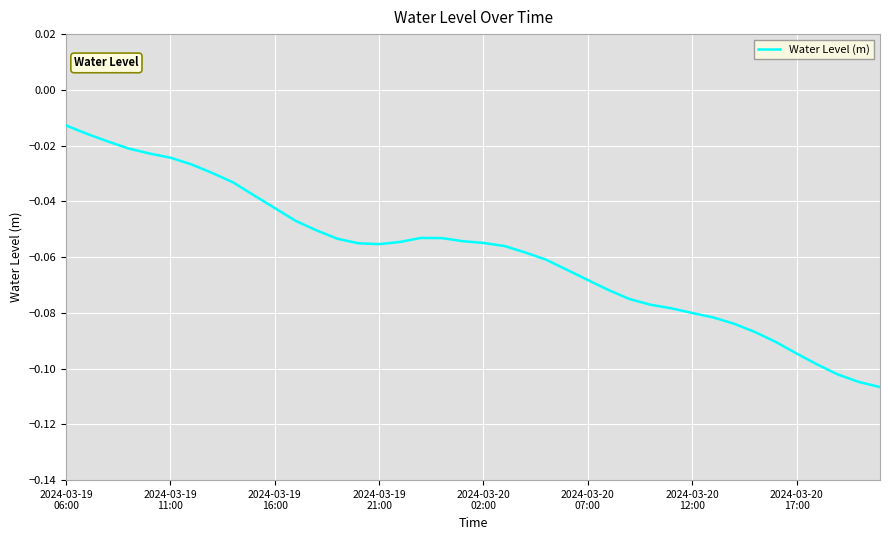

At which category does the data reach its first local valley?

2024-03-19 21:00